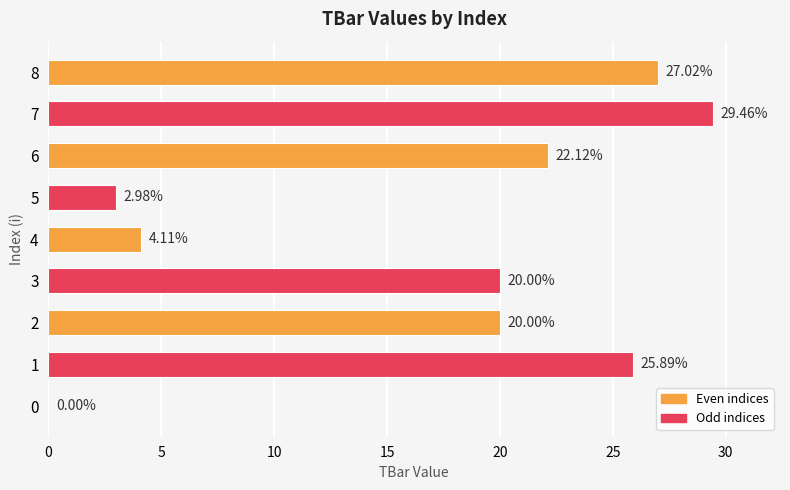

Approximately how many times larger is the value at 4 compared to 5?

1.4